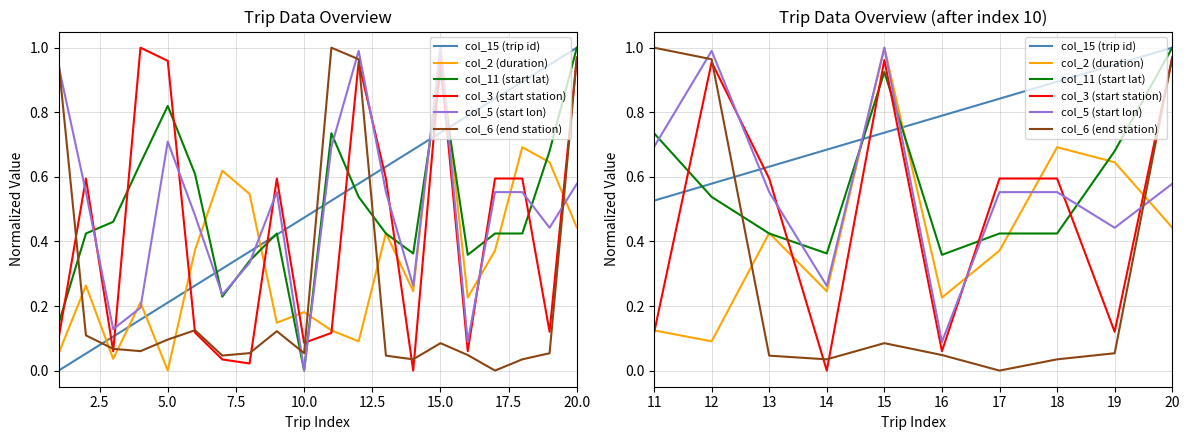

After their last crossing, which series has the higher values: col_2 (duration) or col_15 (trip id)?

col_15 (trip id)